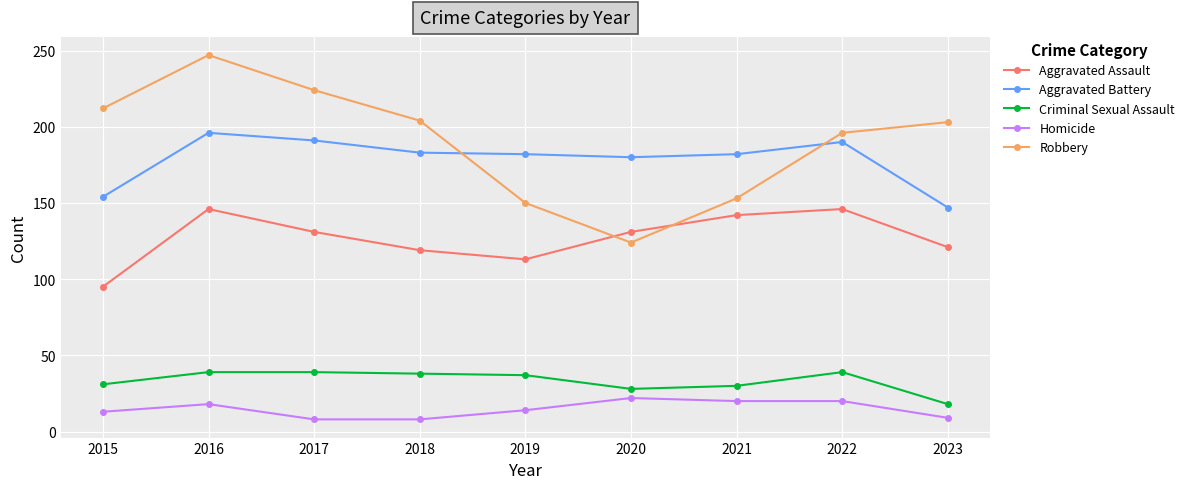

What is the sum of the Aggravated Battery values at 2022 and 2017?

381